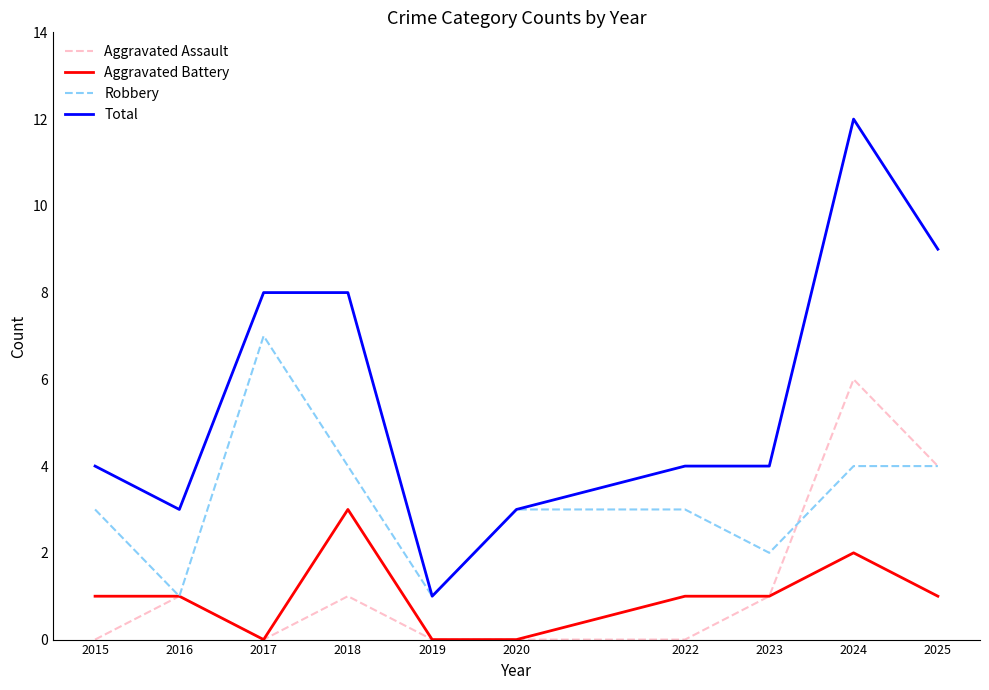

True or false: Total has a value of 5 at 2018.

False